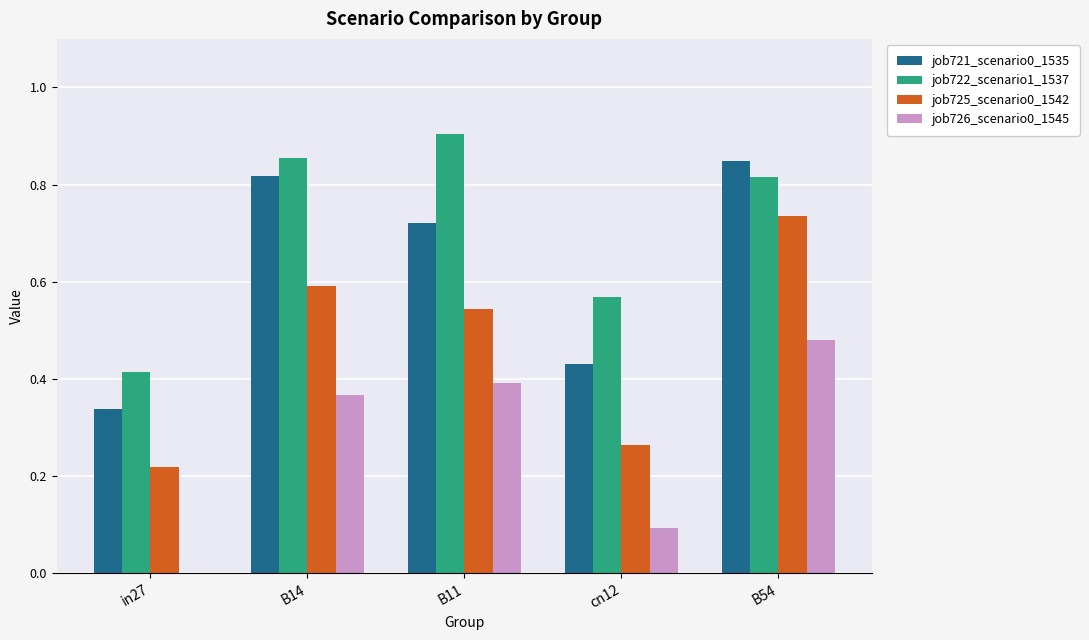

At which category is the sum across all series the highest?

B54